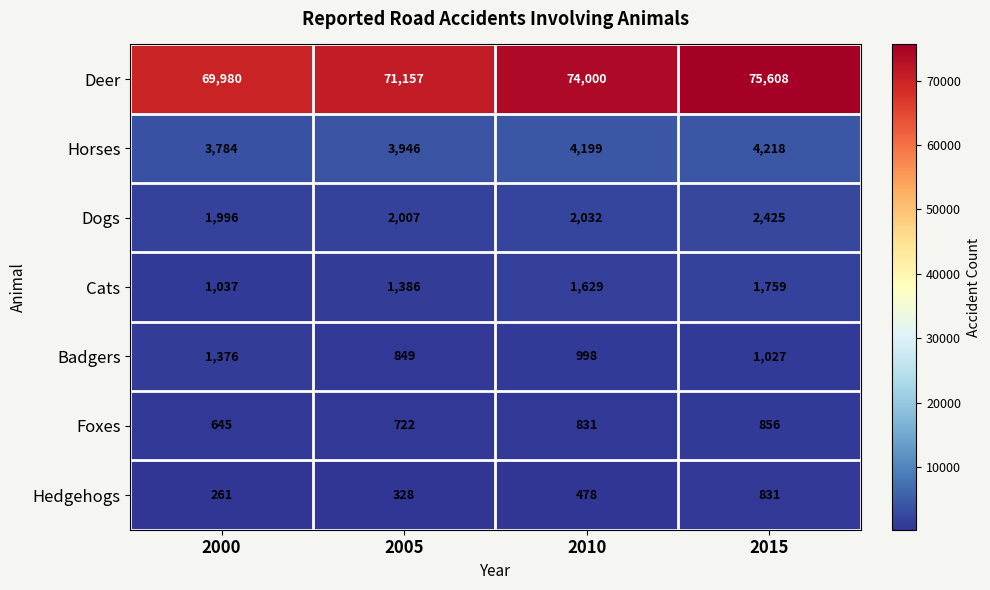

Which category has the highest value in the Badgers series?

2000